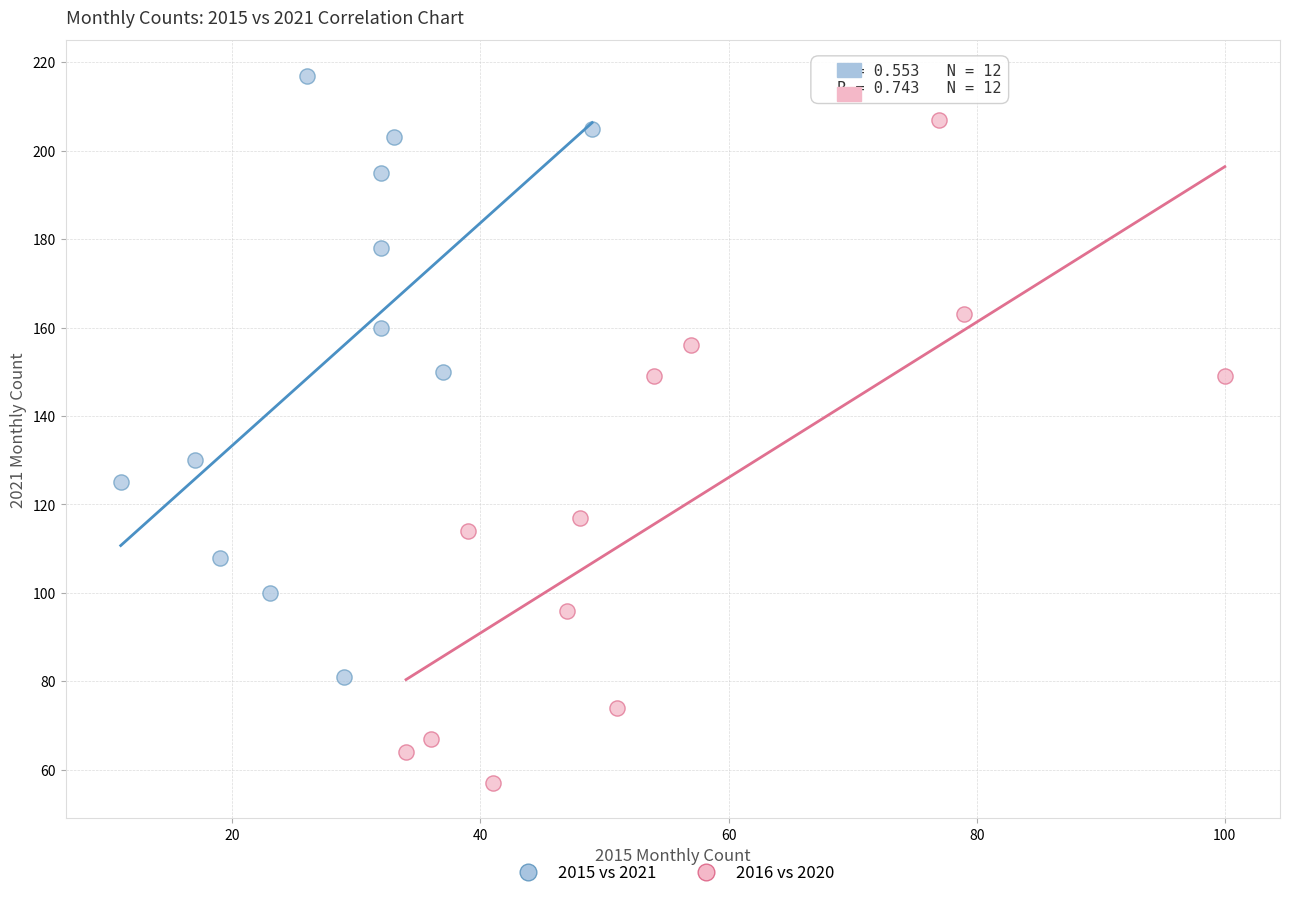

Which series has the widest spread of Y values?

2016 vs 2020